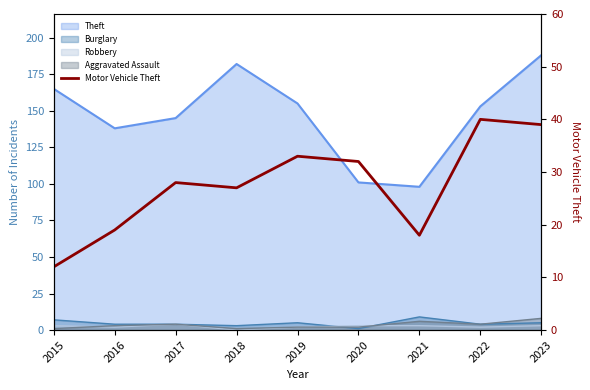

List the labels in order of value, smallest first.

2015, 2021, 2016, 2018, 2017, 2020, 2019, 2023, 2022